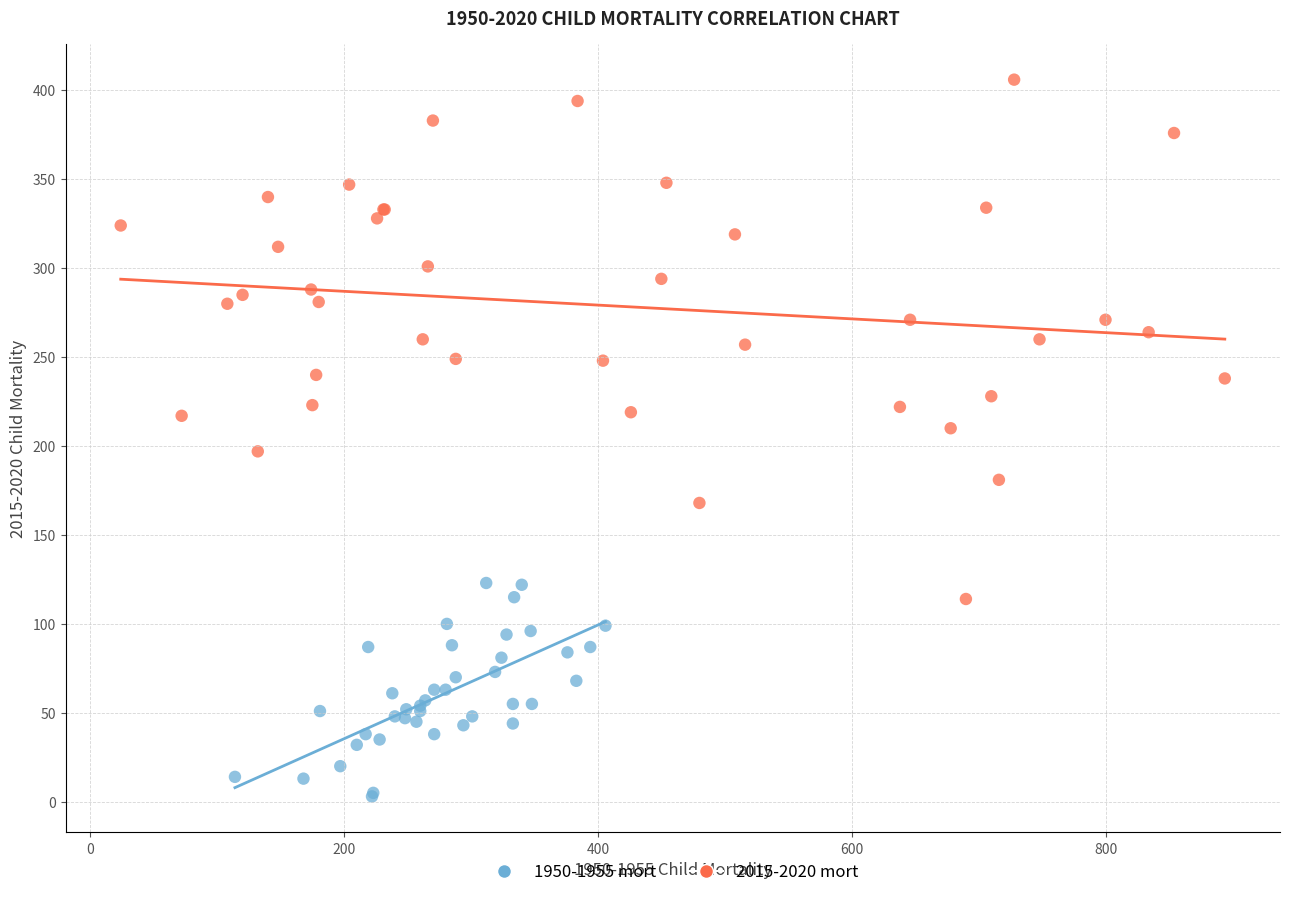

Which series has the widest spread of Y values?

2015-2020 mort